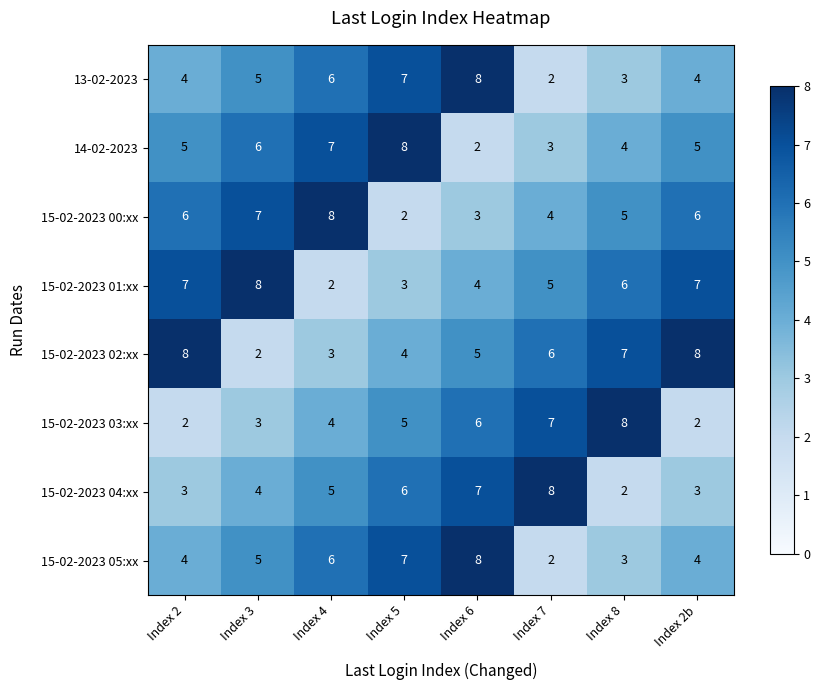

Count the 15-02-2023 05:xx values in the range 4 to 7.

5